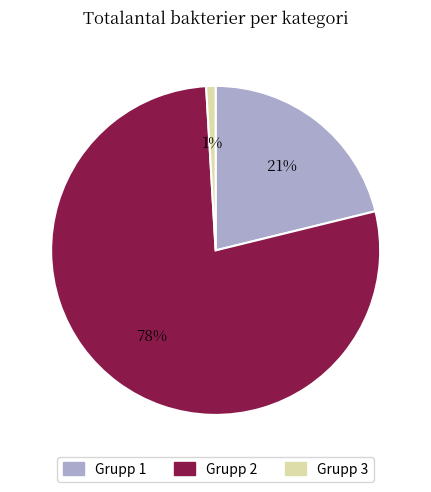

How many segments does this pie chart have?

3